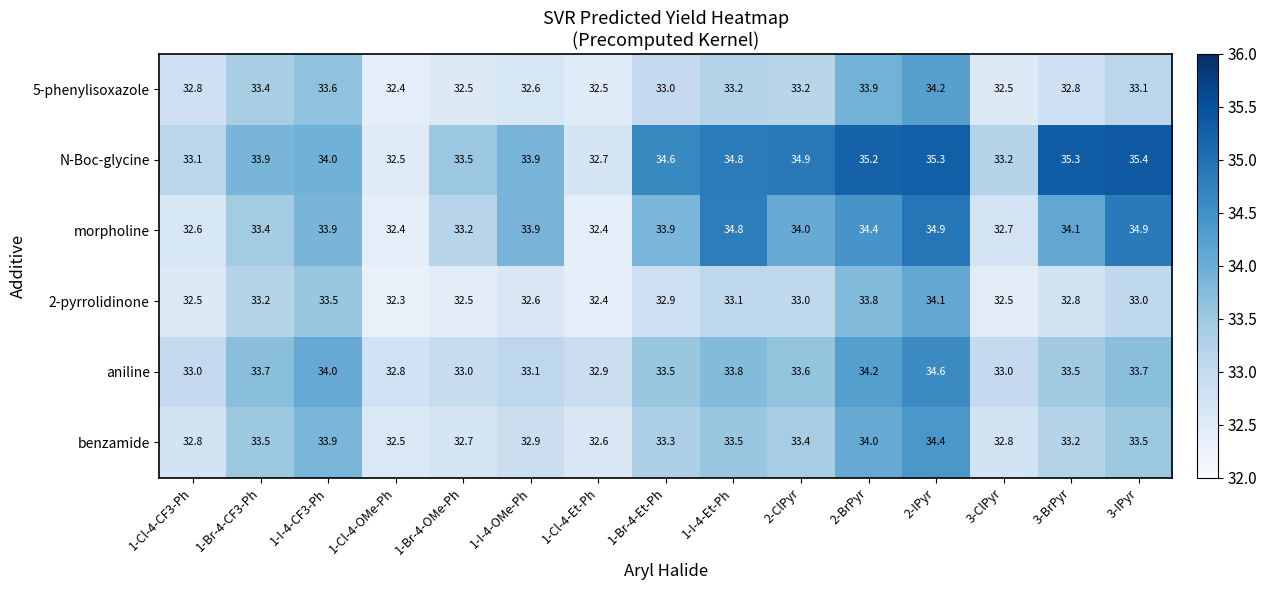

List the series in order of their peak value, highest first.

N-Boc-glycine, morpholine, aniline, benzamide, 5-phenylisoxazole, 2-pyrrolidinone